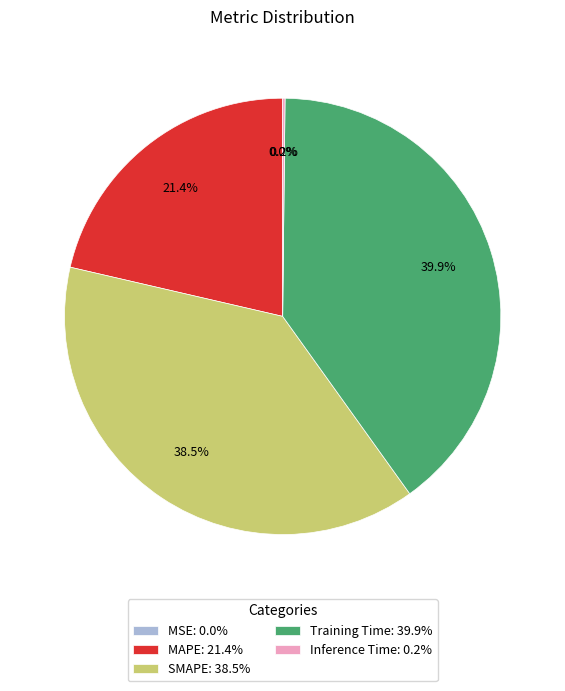

Is there any slice that represents more than half of the pie?

No